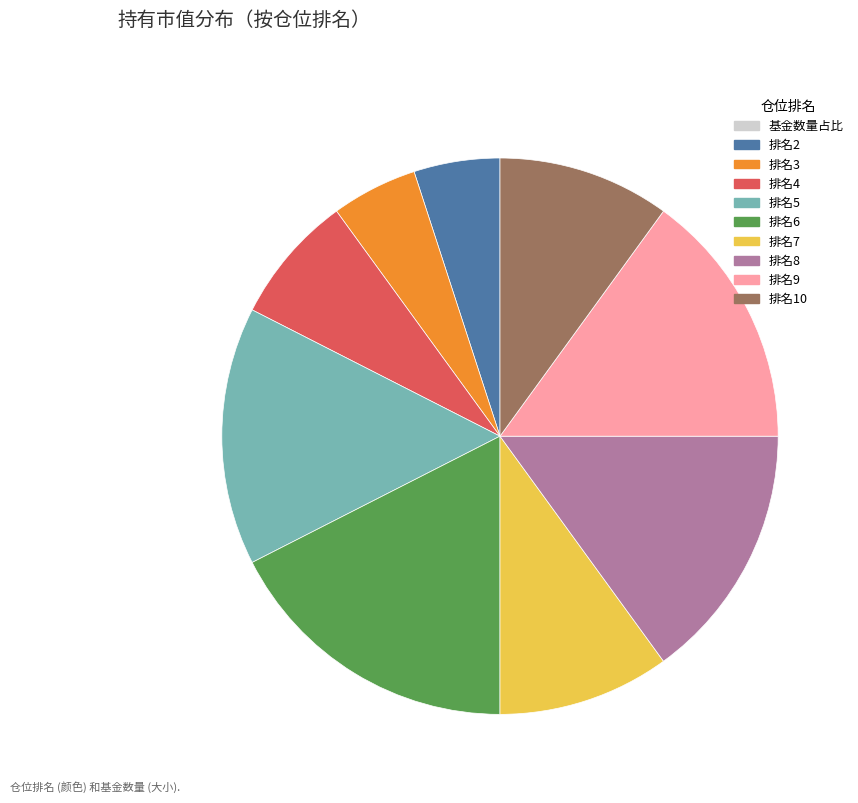

Is there any slice that represents more than half of the pie?

No